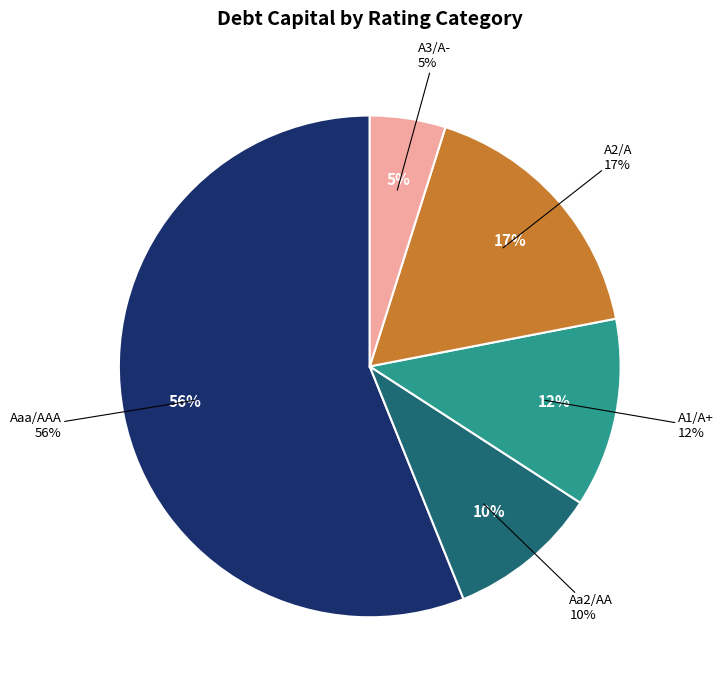

Combined, do A1/A+ and A2/A account for over 50%?

No